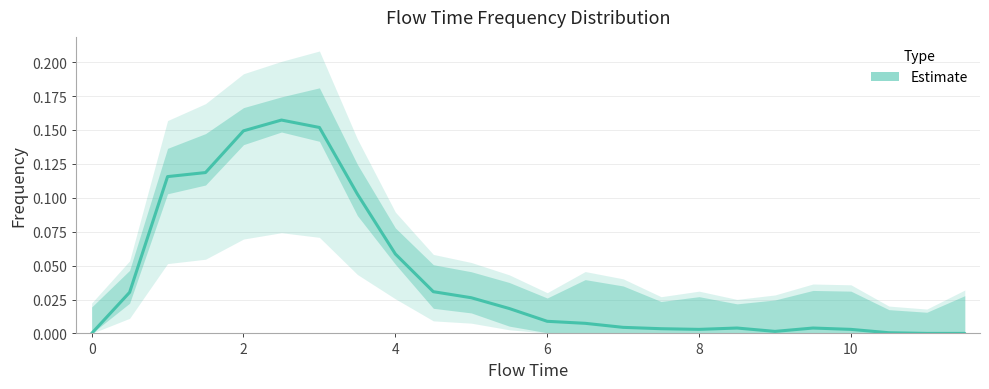

What position from the right is 10.0?

4